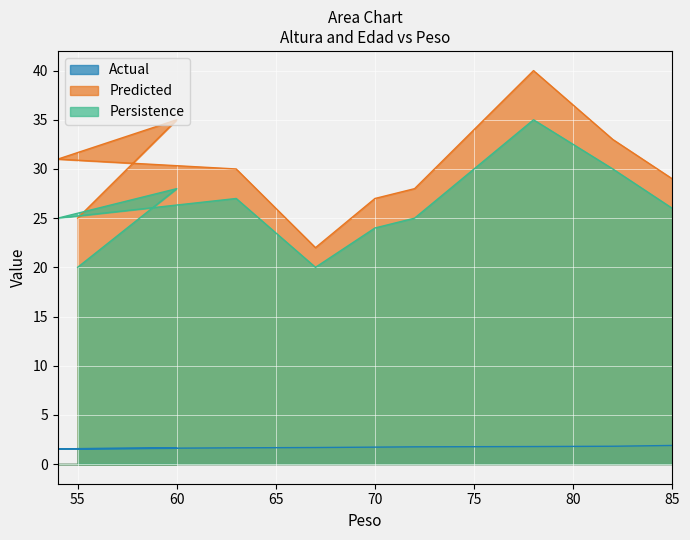

What are all the series names shown in the legend?

Actual, Predicted, Persistence